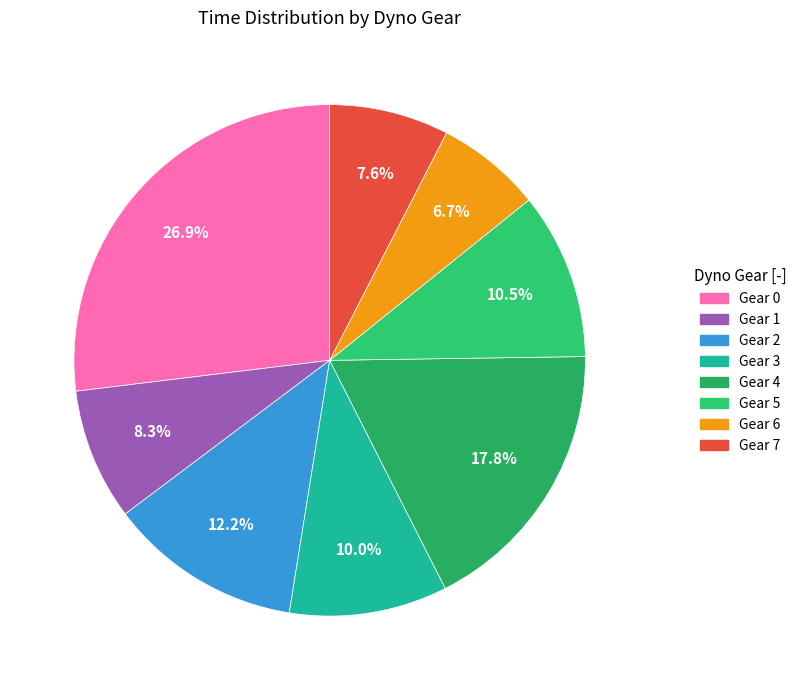

How many slices are in this pie chart?

8